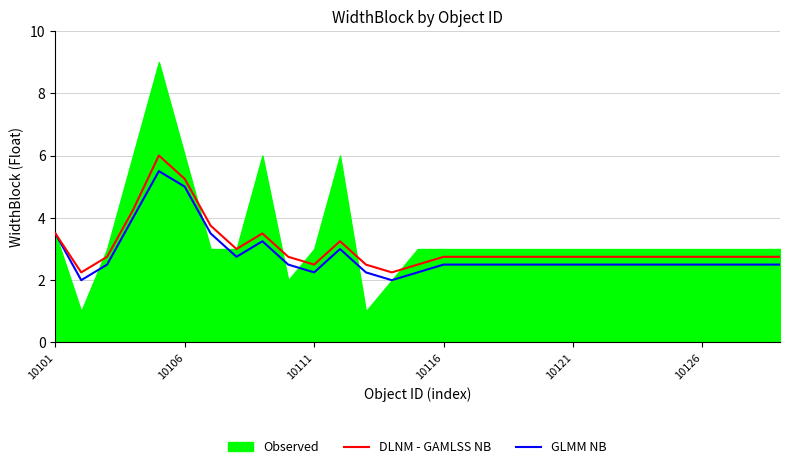

What is the highest value of the DLNM - GAMLSS NB series?

6.0